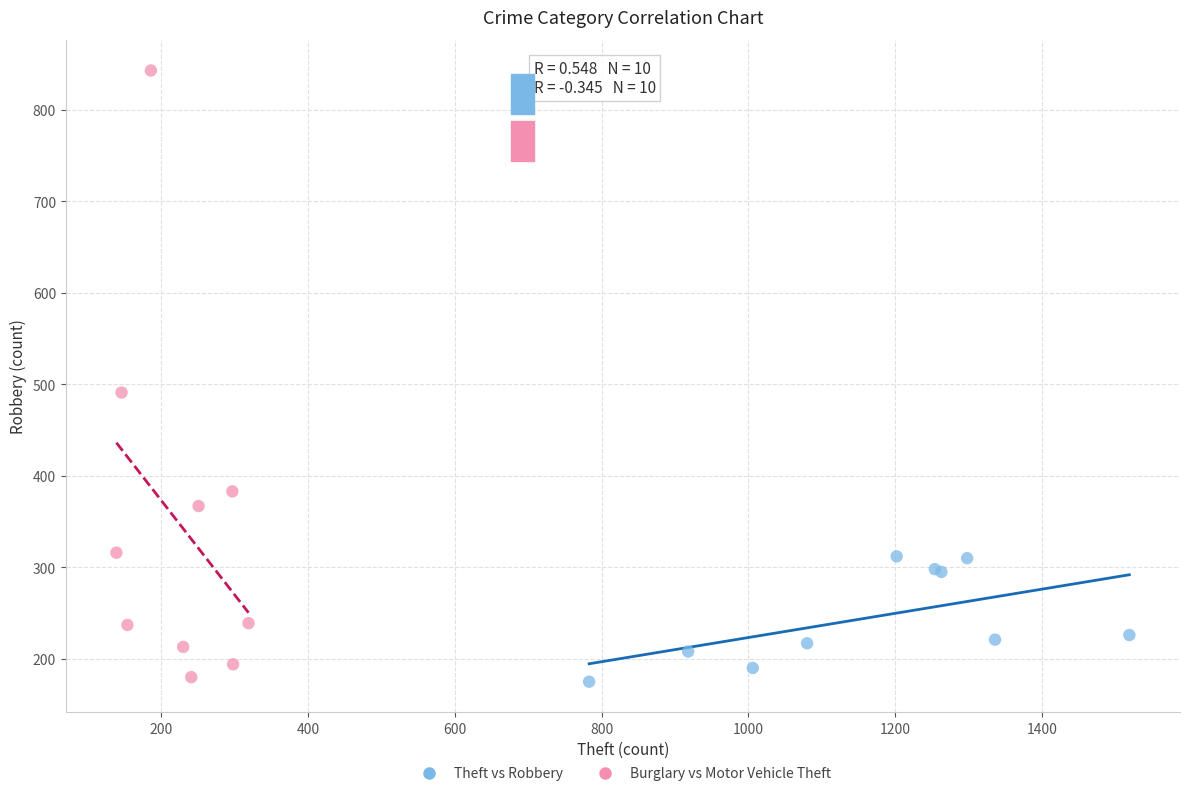

Which series reaches the maximum Y coordinate?

Burglary vs Motor Vehicle Theft